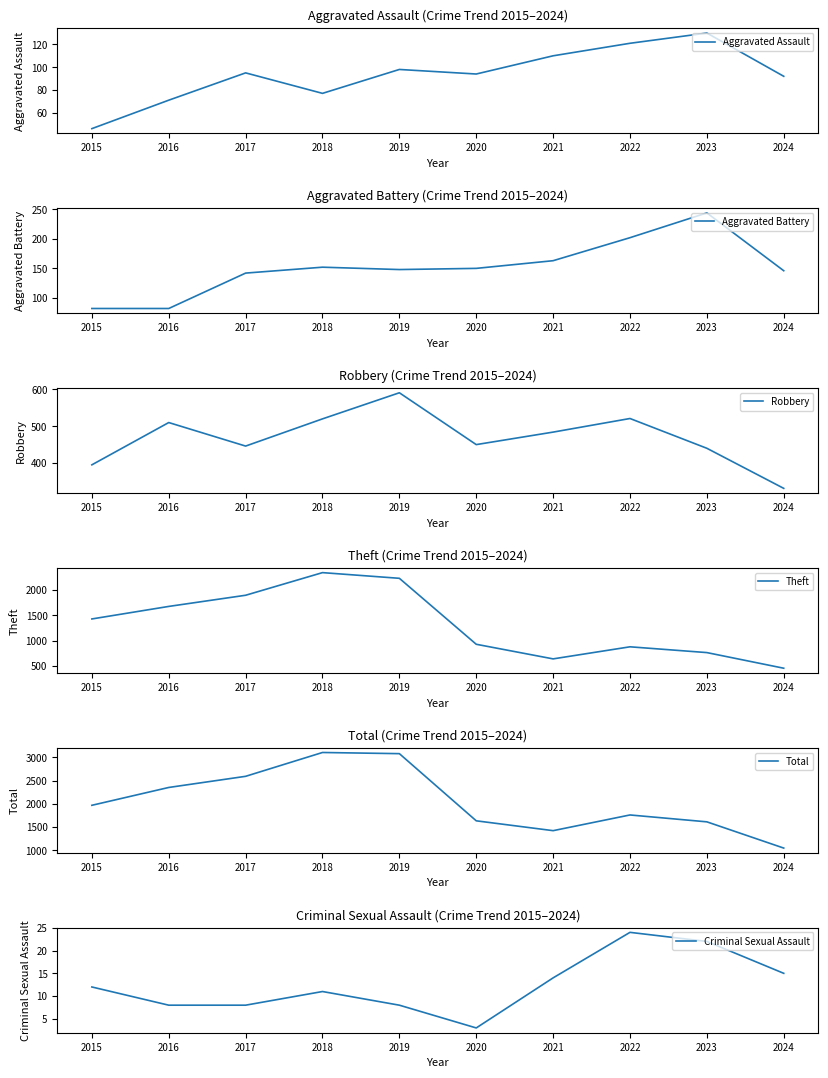

What is the difference between the second highest and second lowest values in the Theft series?

1588